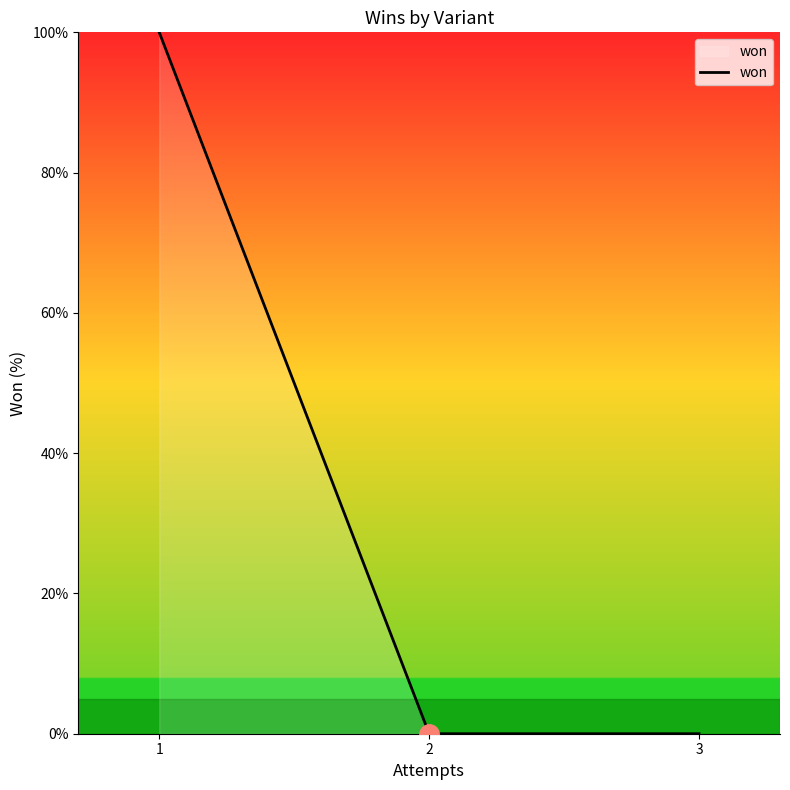

True or false: there are more than 2 points higher than both neighbors.

False